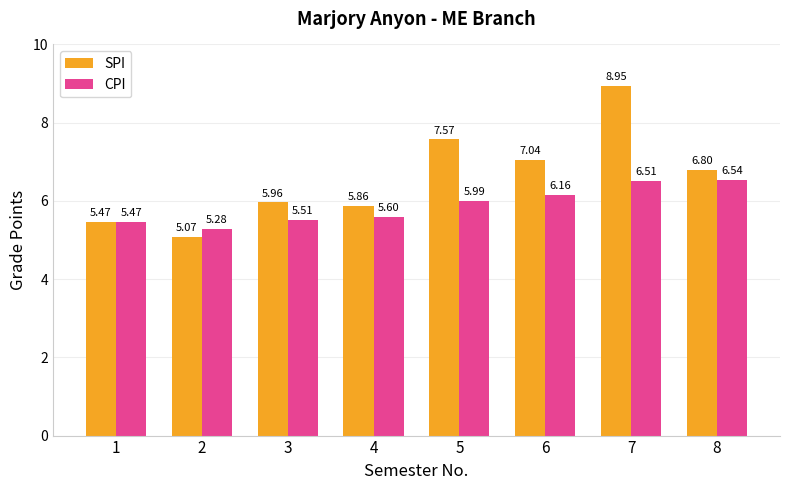

Rank the series by their average value, from highest to lowest.

SPI, CPI